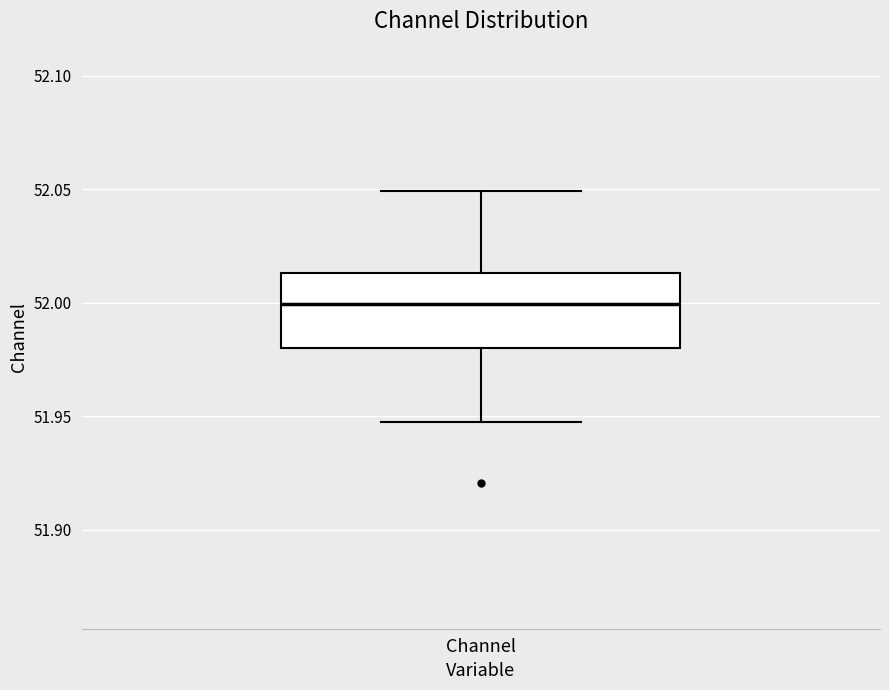

Read this box plot against the y-axis: the position of the median line, the range covered by the box, and the ends of both whiskers. The values are not printed on the chart, so give them approximately, as read against the axis.

median 52.000, box 51.980 to 52.015, whiskers 51.950 to 52.050